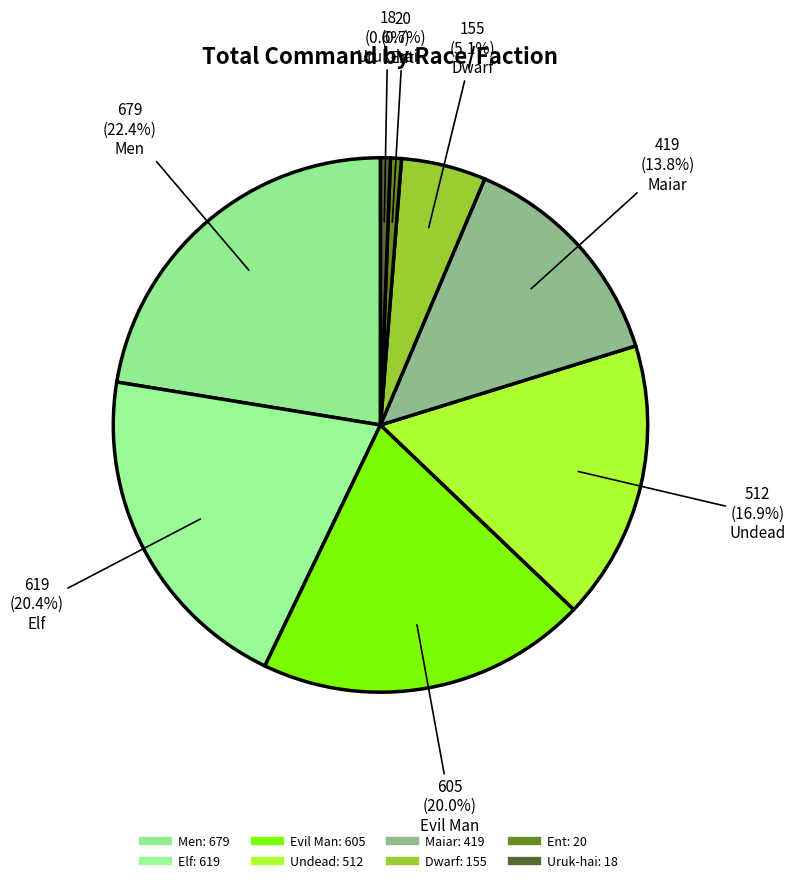

How many slices are in this pie chart?

8